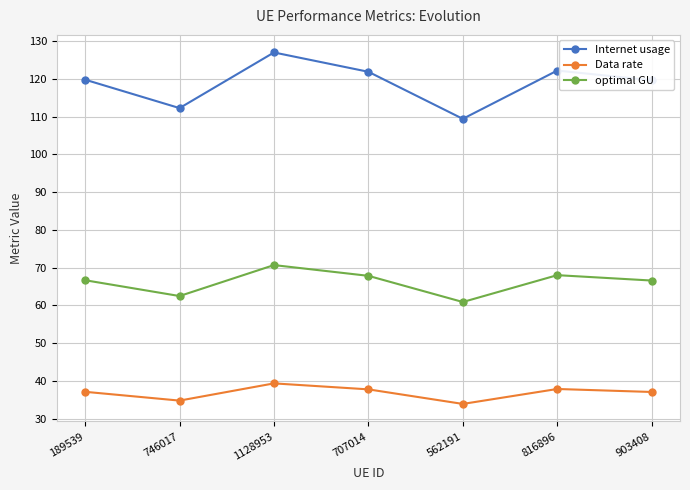

What is the label of the 5th point from the left?

562191